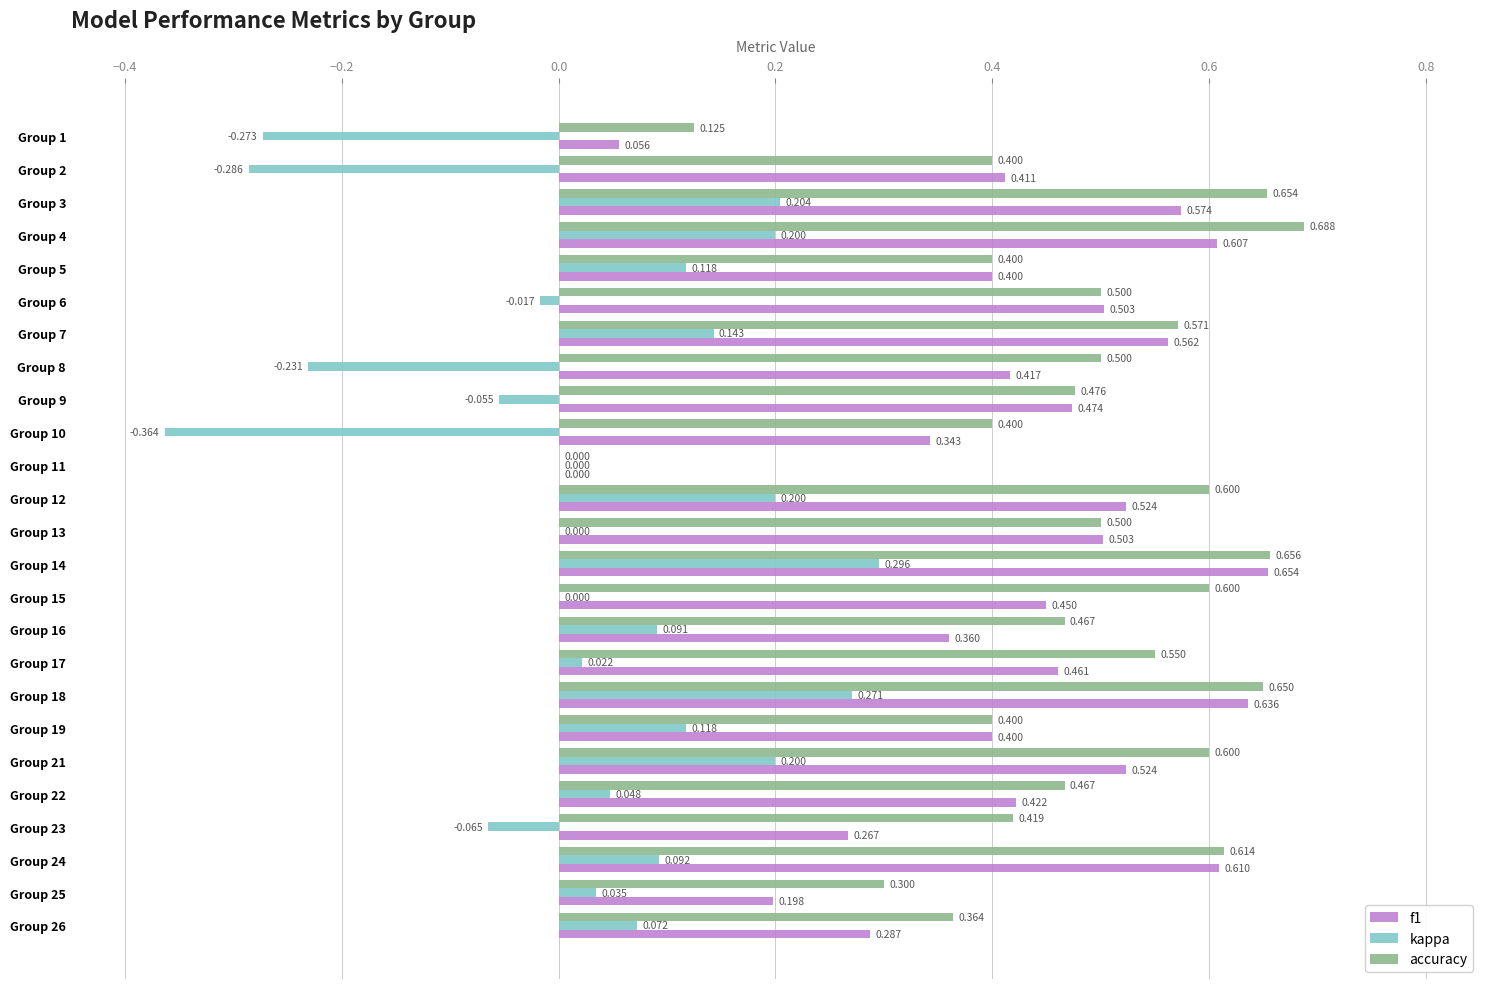

Which series changed the most between Group 12 and Group 24?

kappa